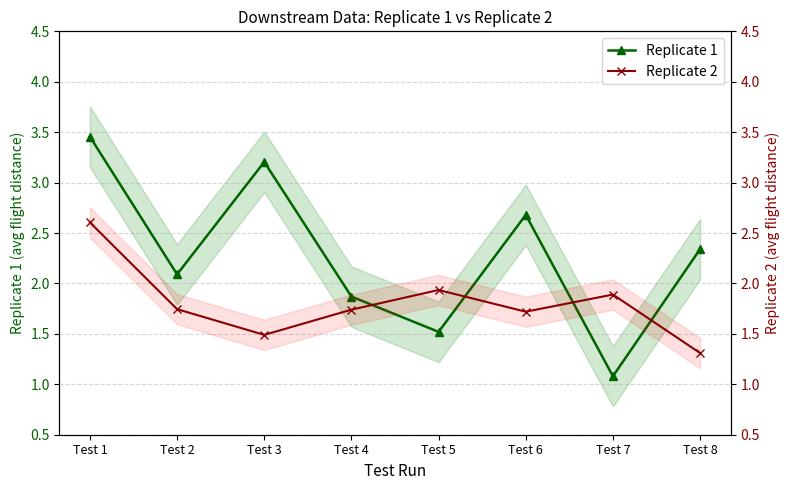

What is the difference between the second highest and minimum values in the Replicate 2 series?

0.6